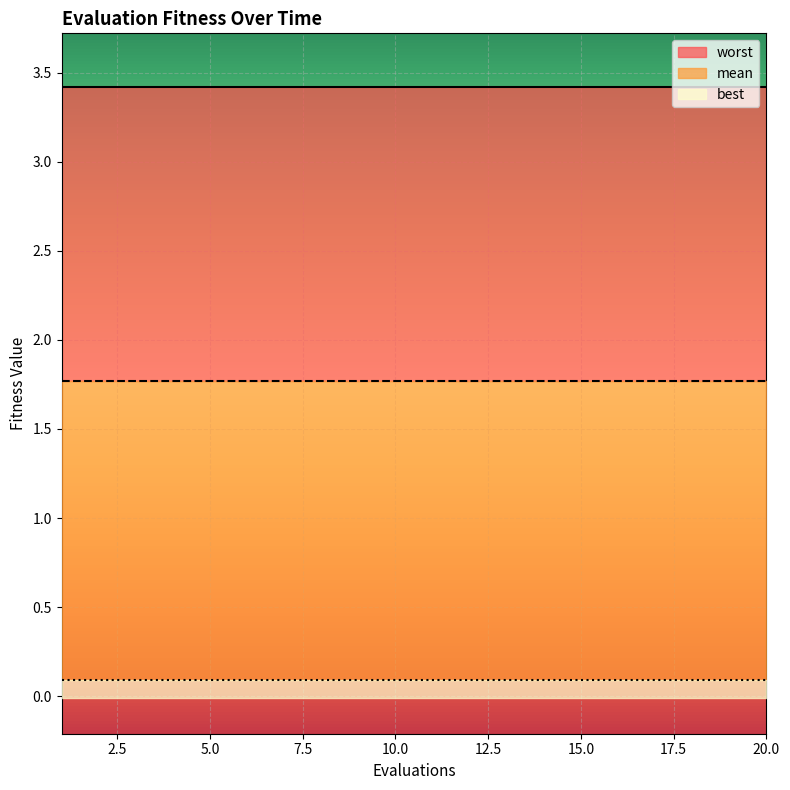

Which series has the largest total across all categories?

worst